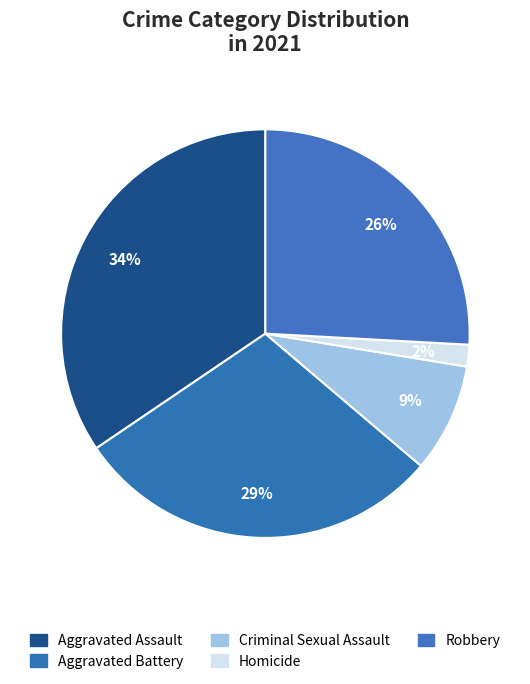

Which category has the biggest portion of the pie?

Aggravated Assault